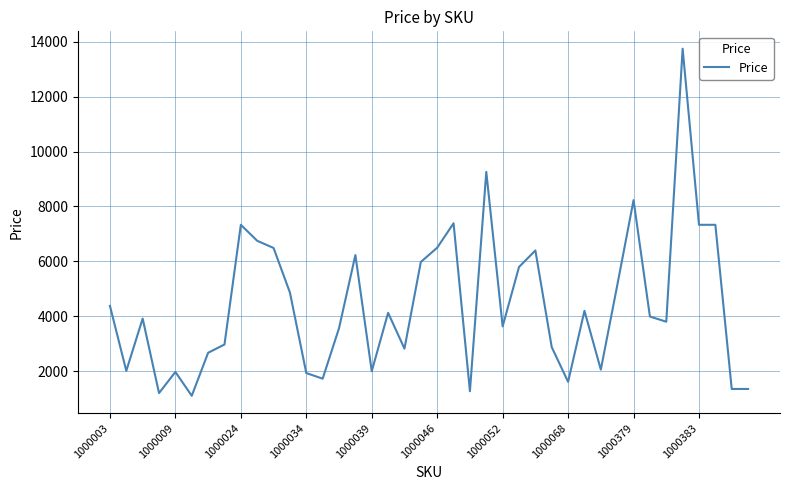

What is the difference between the maximum and minimum values?

12649